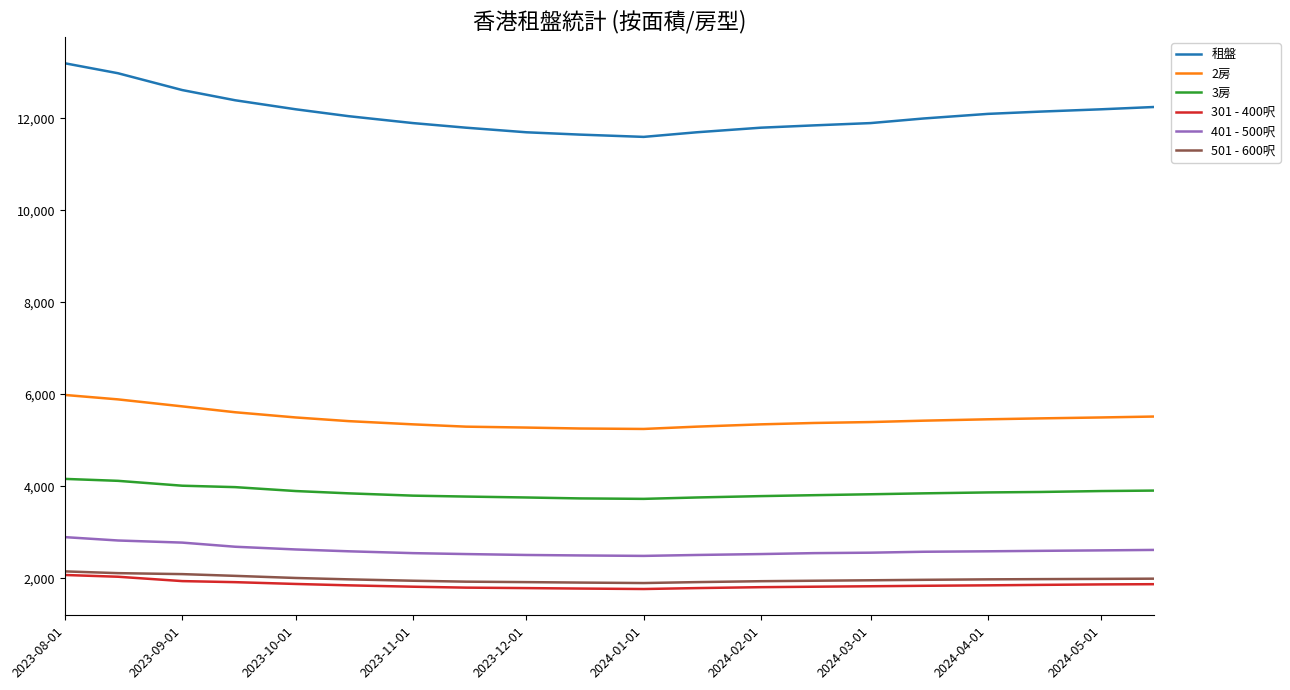

What are all the series names shown in the legend?

租盤, 2房, 3房, 301 - 400呎, 401 - 500呎, 501 - 600呎